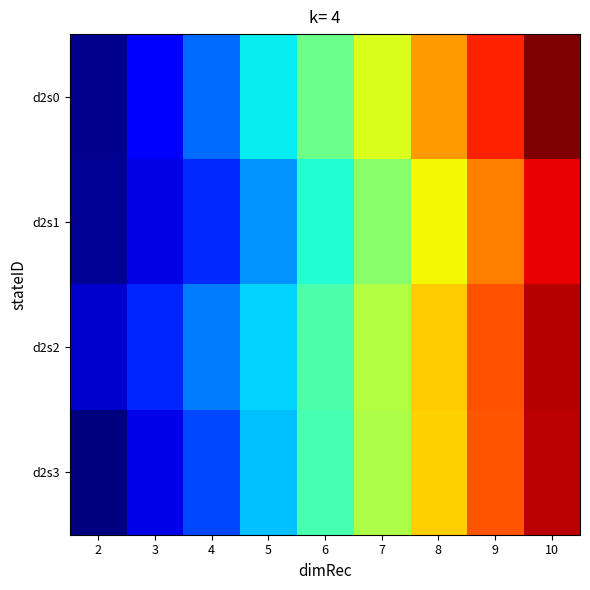

Reading left to right, list all the values displayed in this chart.

d2s0: 2=0.8	3=1.8	4=2.8	5=4.0	6=5.1	7=6.3	8=7.4	9=8.6	10=9.8
d2s1: 2=0.9	3=1.5	4=2.2	5=3.2	6=4.3	7=5.4	8=6.6	9=7.7	10=8.9
d2s2: 2=1.3	3=2.2	4=2.9	5=3.8	6=4.7	7=5.9	8=7.0	9=8.2	10=9.3
d2s3: 2=0.7	3=1.6	4=2.5	5=3.6	6=4.7	7=5.8	8=7.0	9=8.1	10=9.3